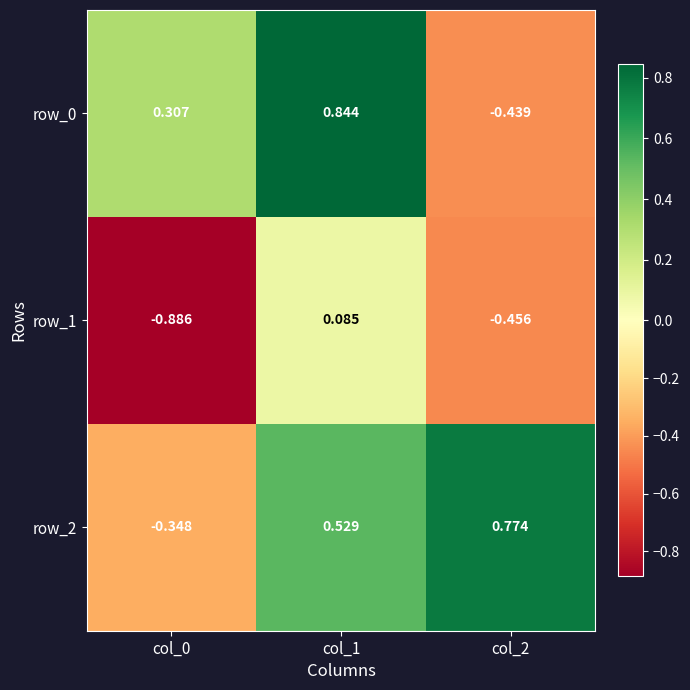

Is the value of row_1 at col_1 greater than the value of row_2 at col_2?

No